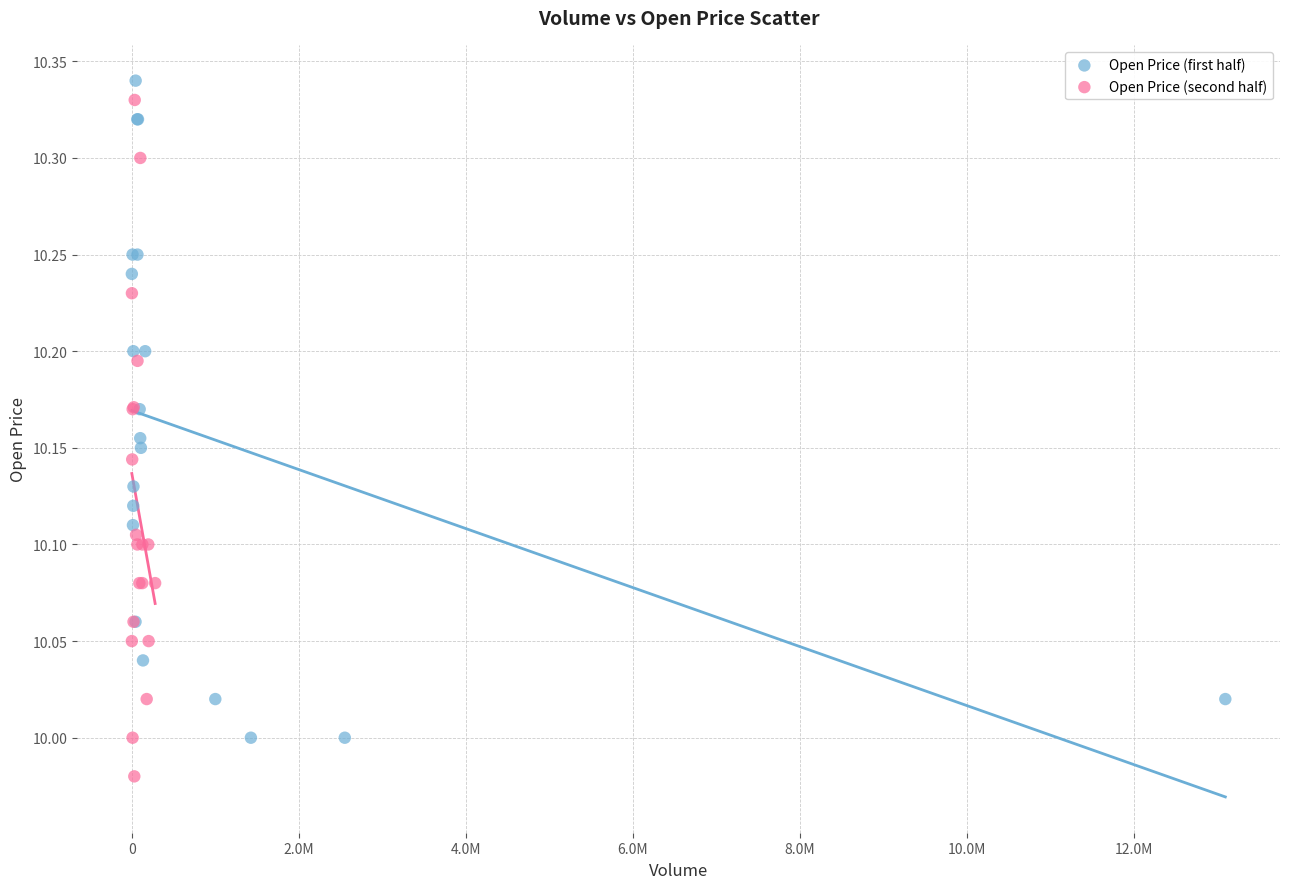

Which series contains the lowest Y value?

Open Price (second half)